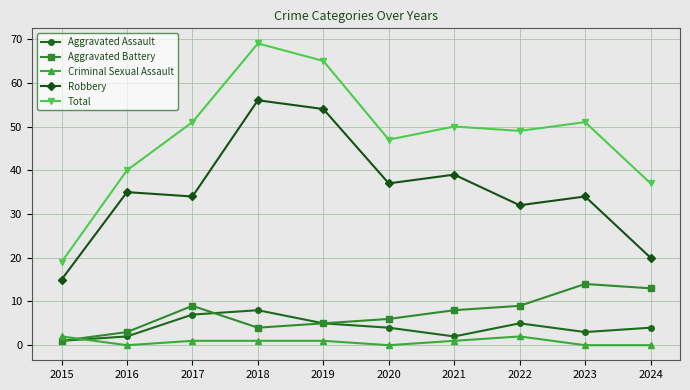

The Criminal Sexual Assault series shows 1 at 2021. True or false?

True